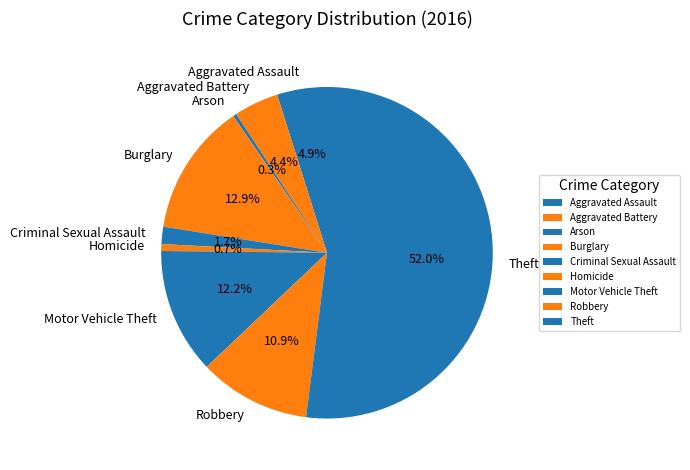

Count the number of slices in the pie.

9